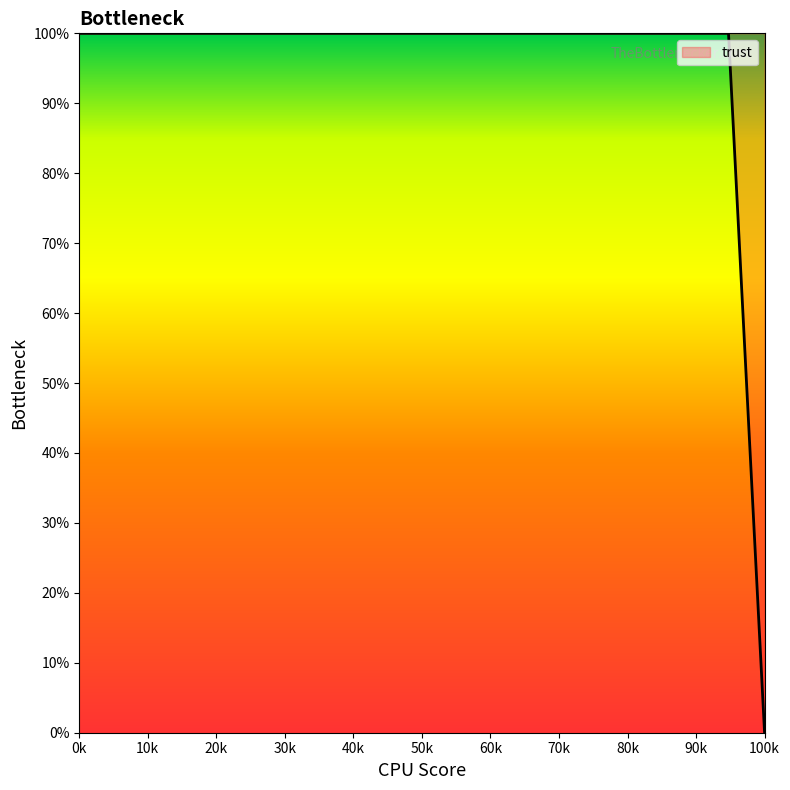

How many categories are shown in the chart?

20